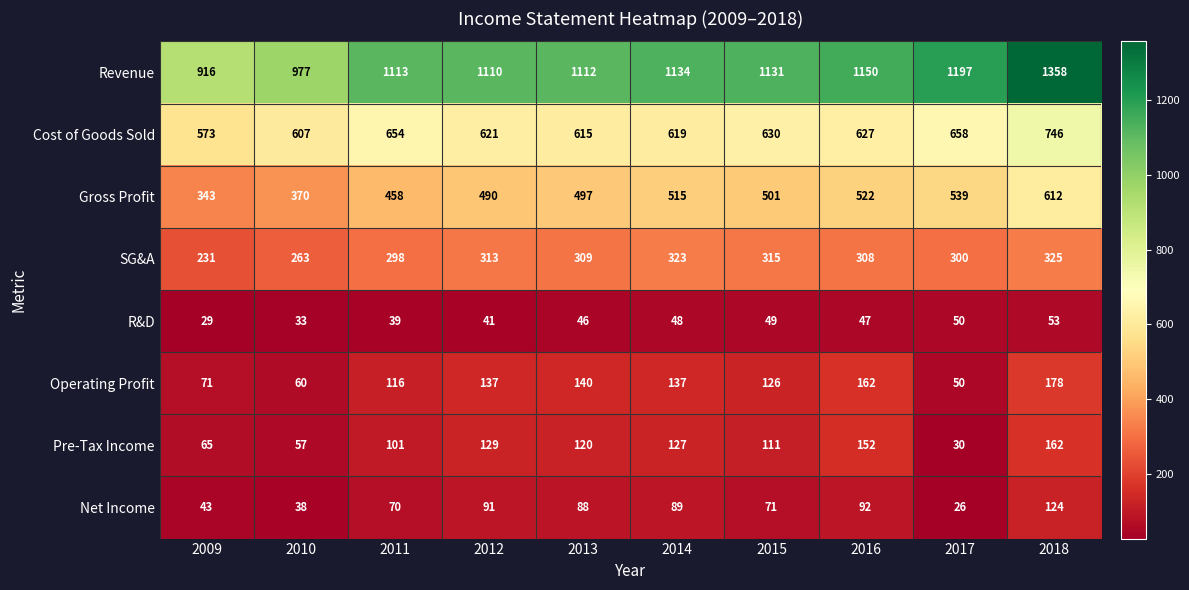

What is the difference between the maximum and second lowest values in the SG&A series?

62